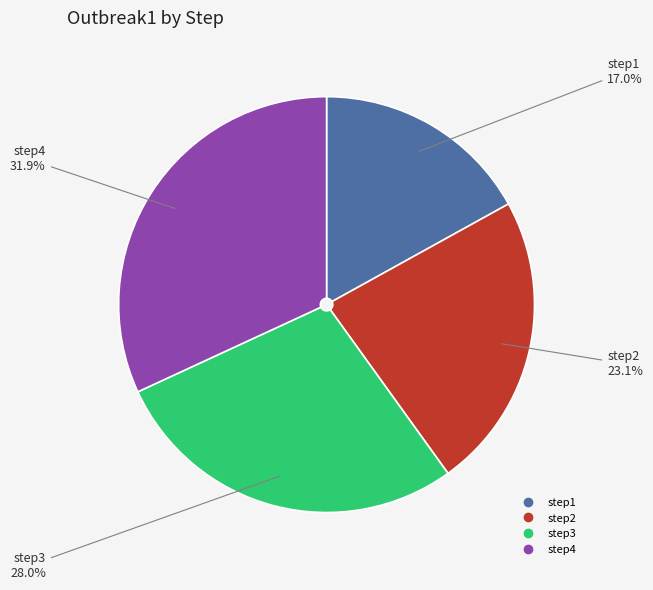

The step1 slice represents 9% of the pie. True or false?

False